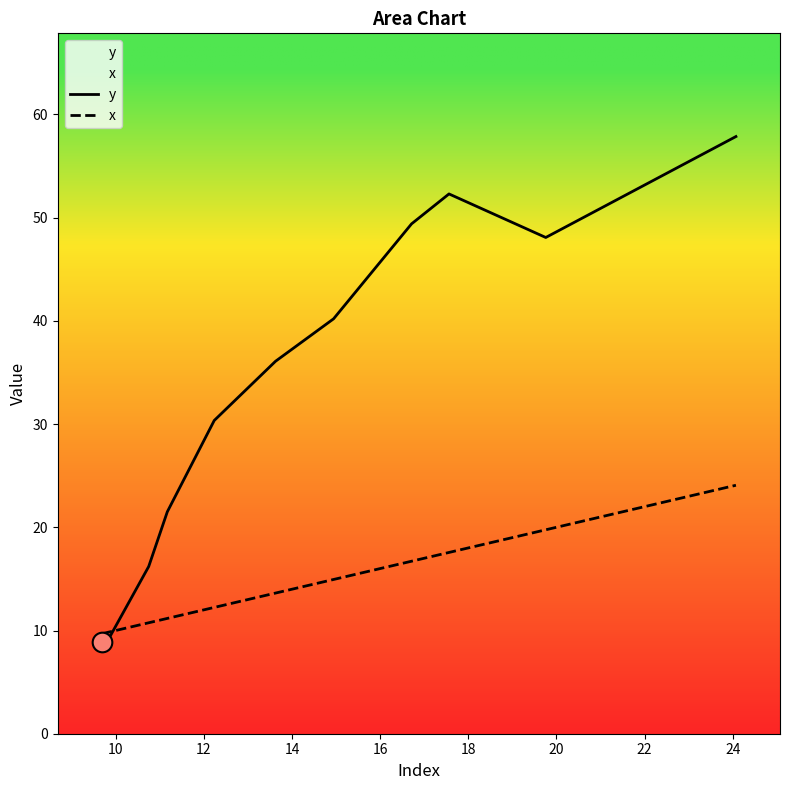

At how many categories does at least one series exceed 41?

4